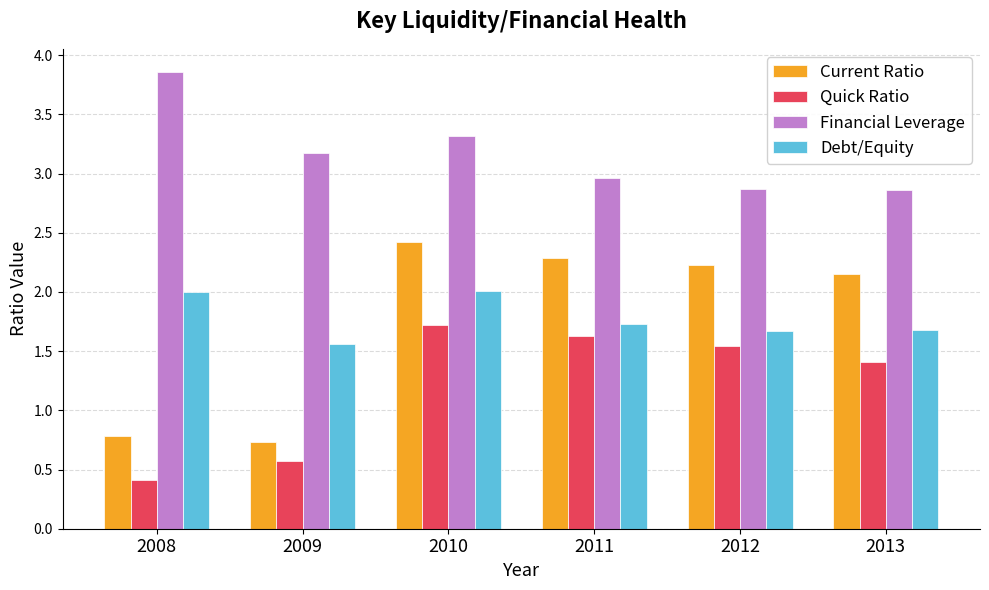

Which series has the widest spread of values?

Current Ratio